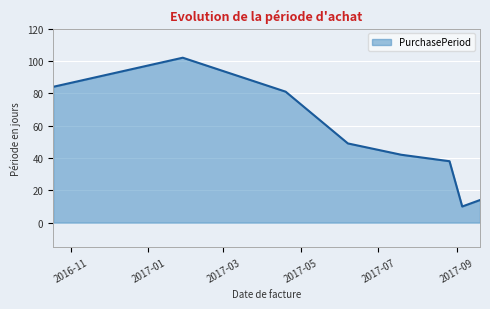

What is the difference between the maximum and minimum values?

92